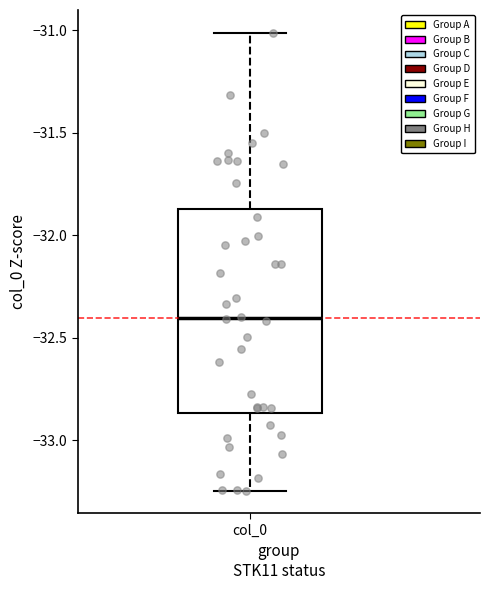

Read this box plot against the y-axis: the position of the median line, the range covered by the box, and the ends of both whiskers. The values are not printed on the chart, so give them approximately, as read against the axis.

median -32.40, box -32.85 to -31.85, whiskers -33.25 to -31.00